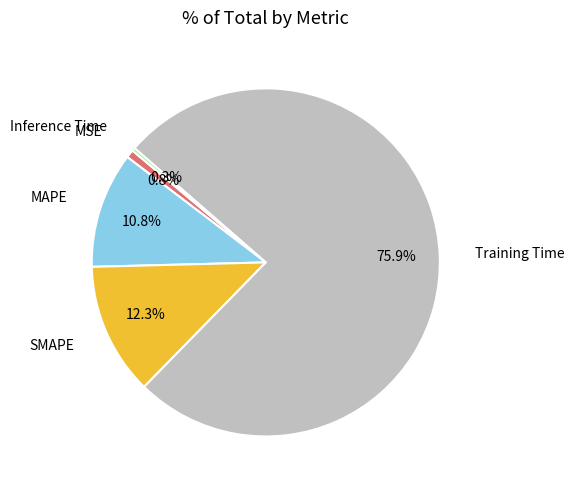

What is the largest slice in the pie chart?

Training Time